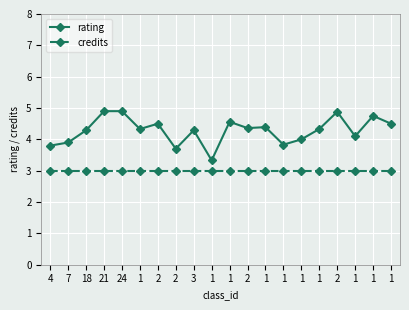

The value of credits at 2 is 5.1. True or false?

False